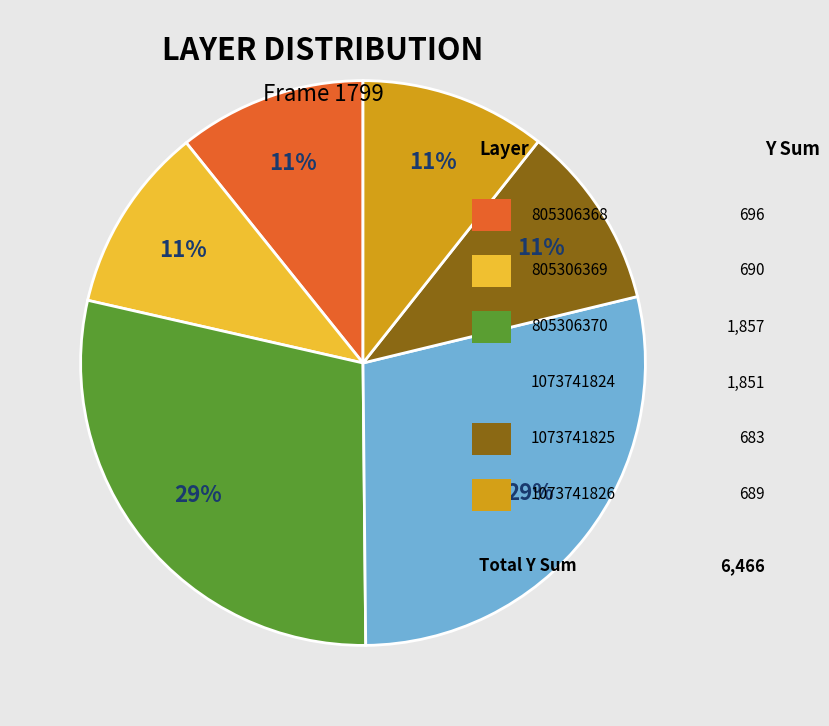

To the nearest percent, what is the difference between the largest and smallest slice percentages?

18%